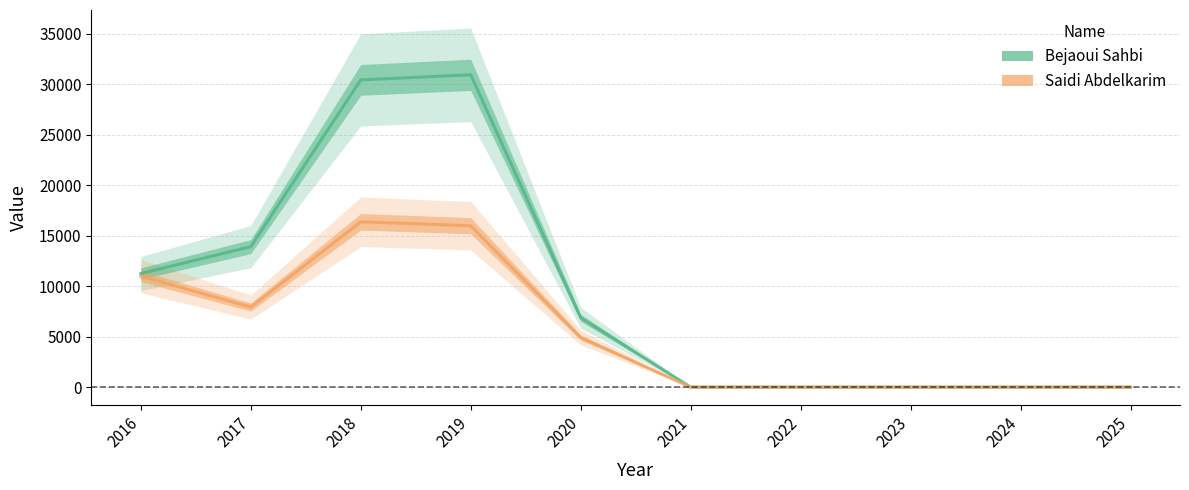

Does the chart display data point markers on the line(s)?

No